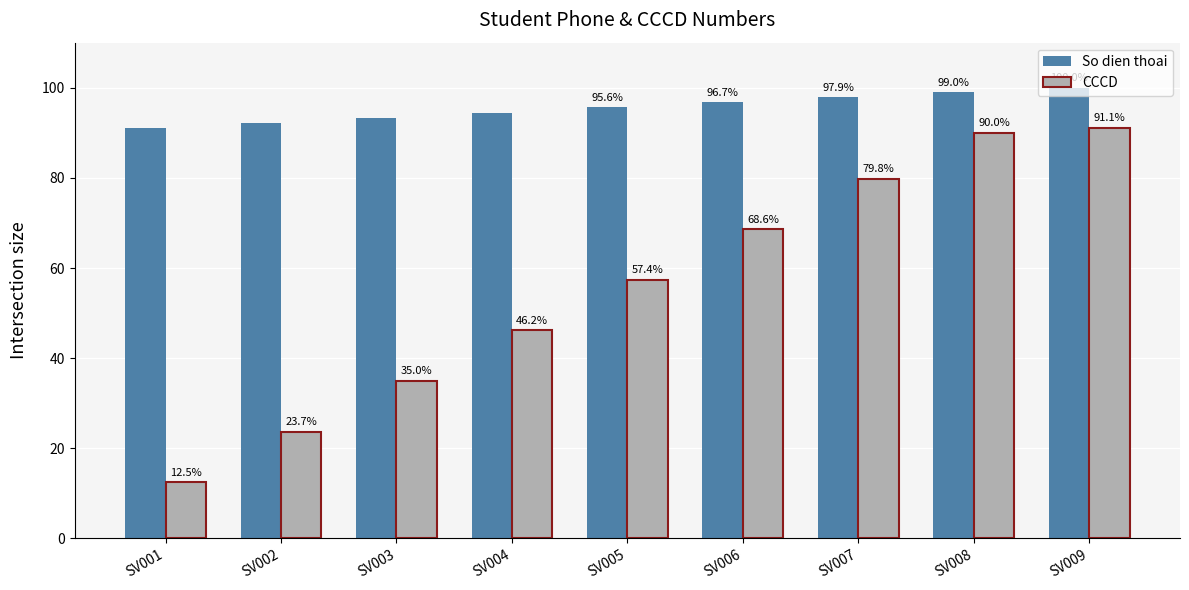

How many bars are there in each group?

2